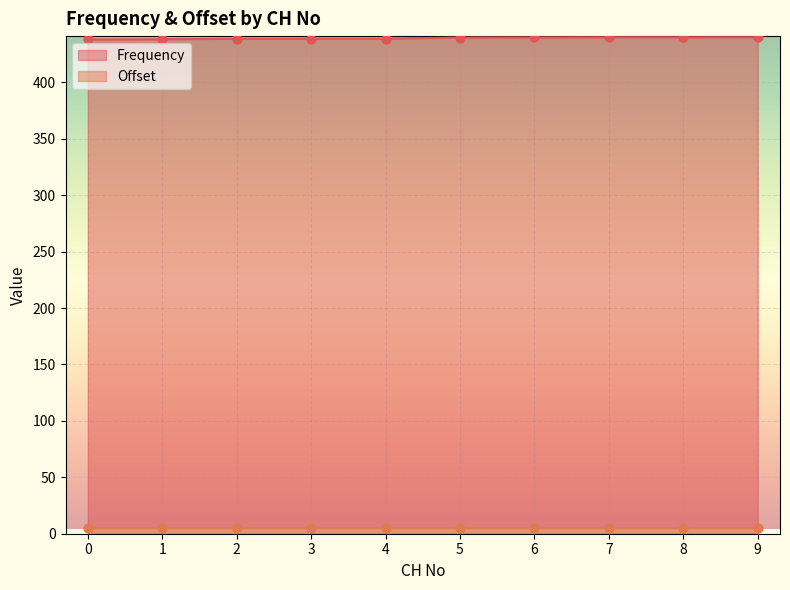

Between 8 and 2, which is larger?

8